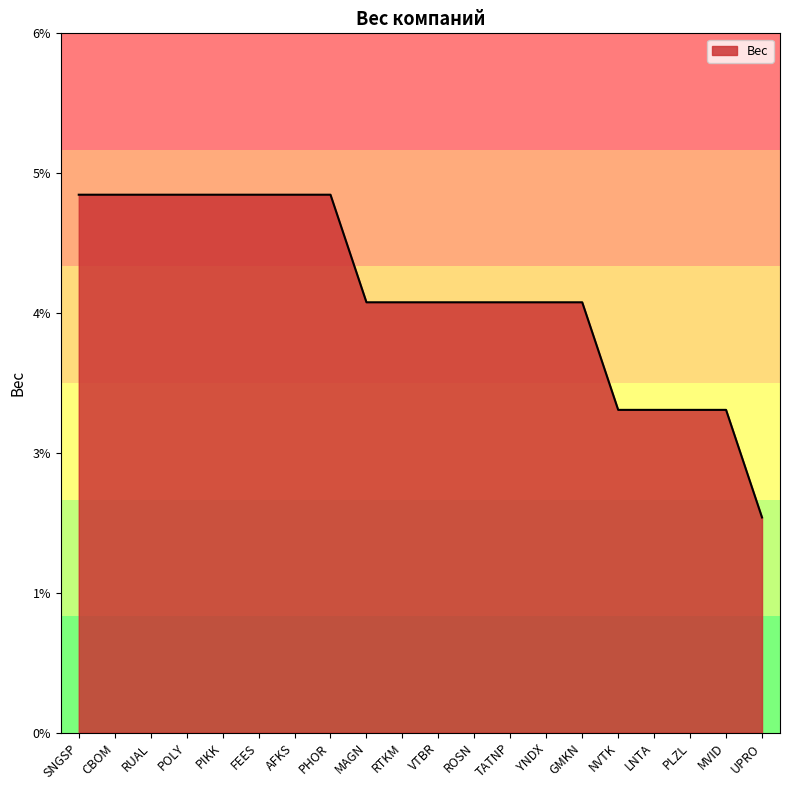

Which label corresponds to the smallest value in the chart?

UPRO